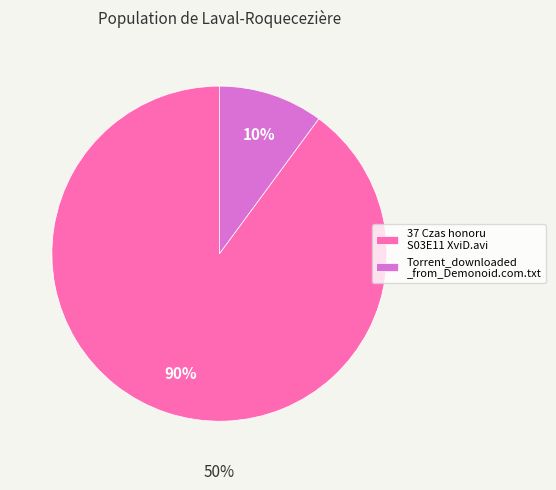

How much of the chart is everything except Torrent_downloaded_from_Demonoid.com.txt?

89.9%